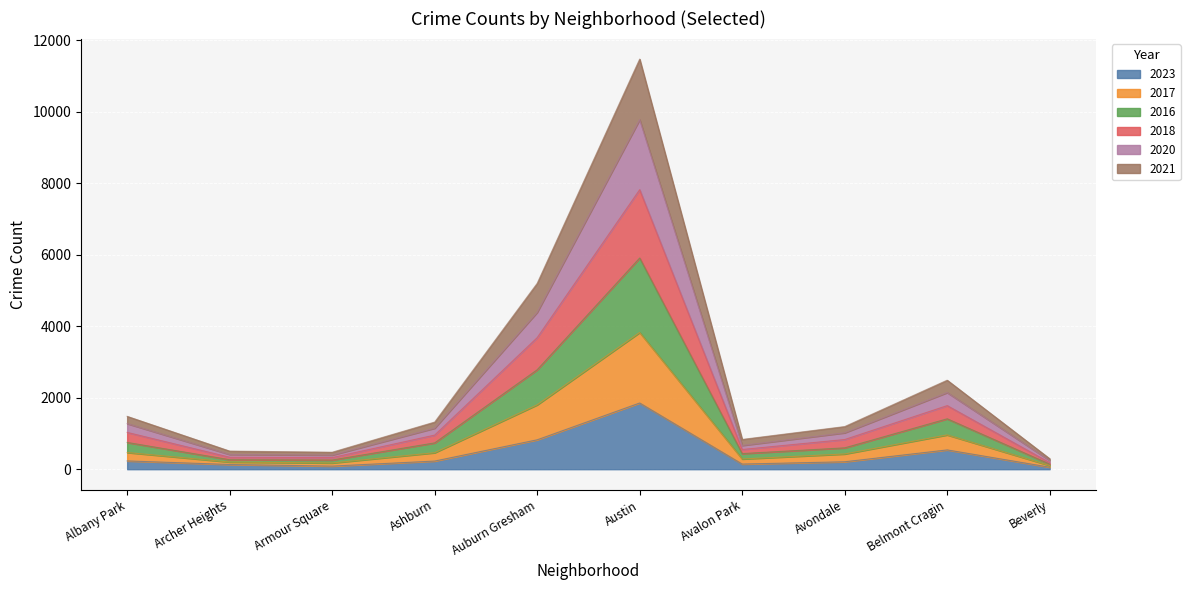

In 2016, how many points are lower than both neighbors (excluding endpoints)?

2